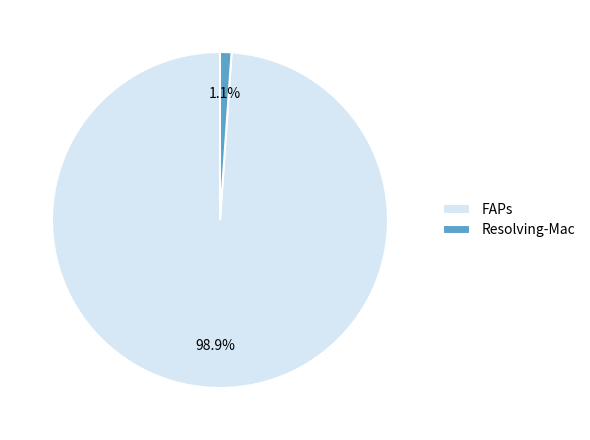

What is the smallest slice in the pie chart?

Resolving-Mac